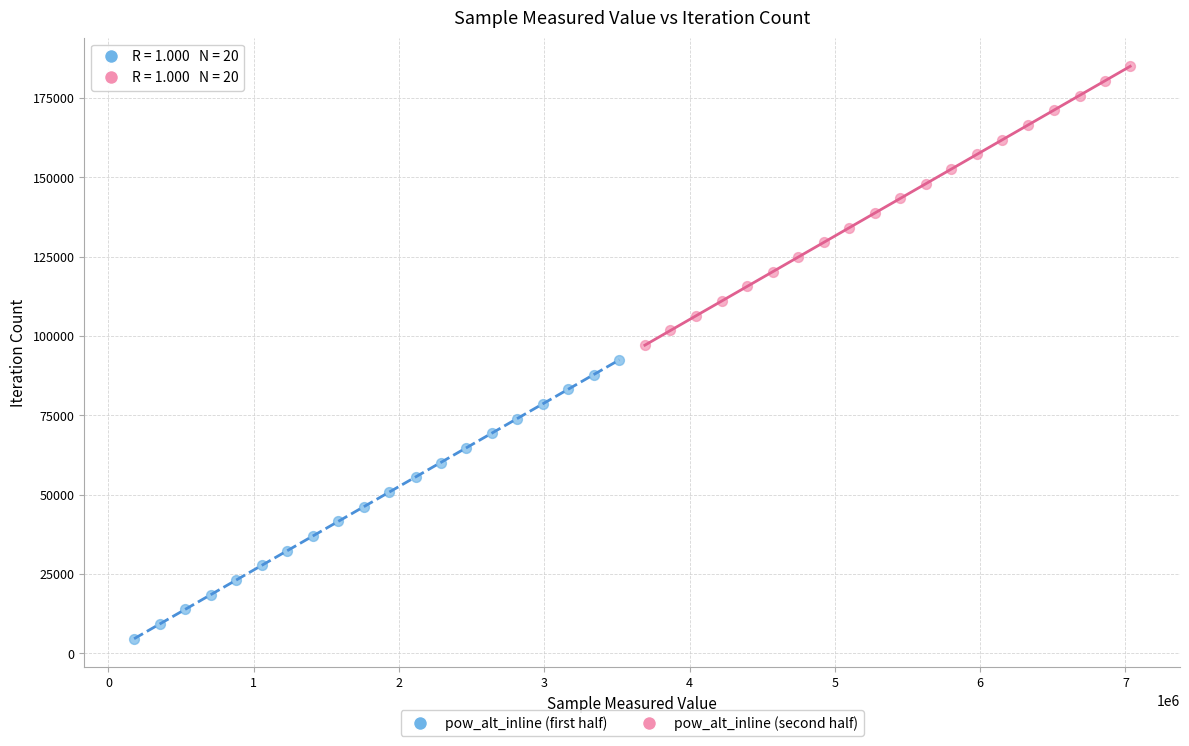

What are all the series names shown in the legend?

pow_alt_inline (first half), pow_alt_inline (second half)